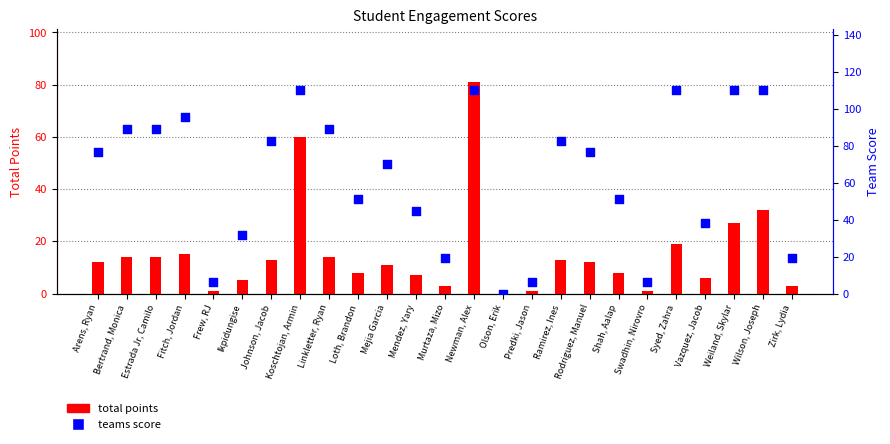

Which series reaches the maximum Y coordinate?

teams score